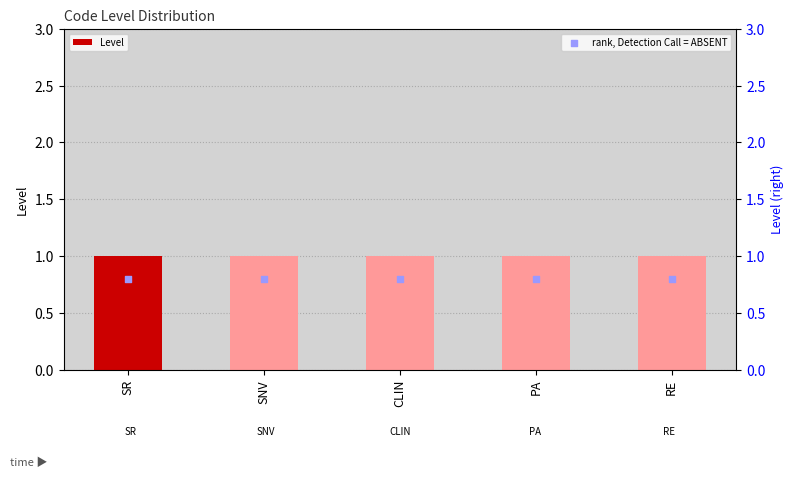

Is the value of Level at CLIN greater than the value of rank, Detection Call = ABSENT at PA?

Yes